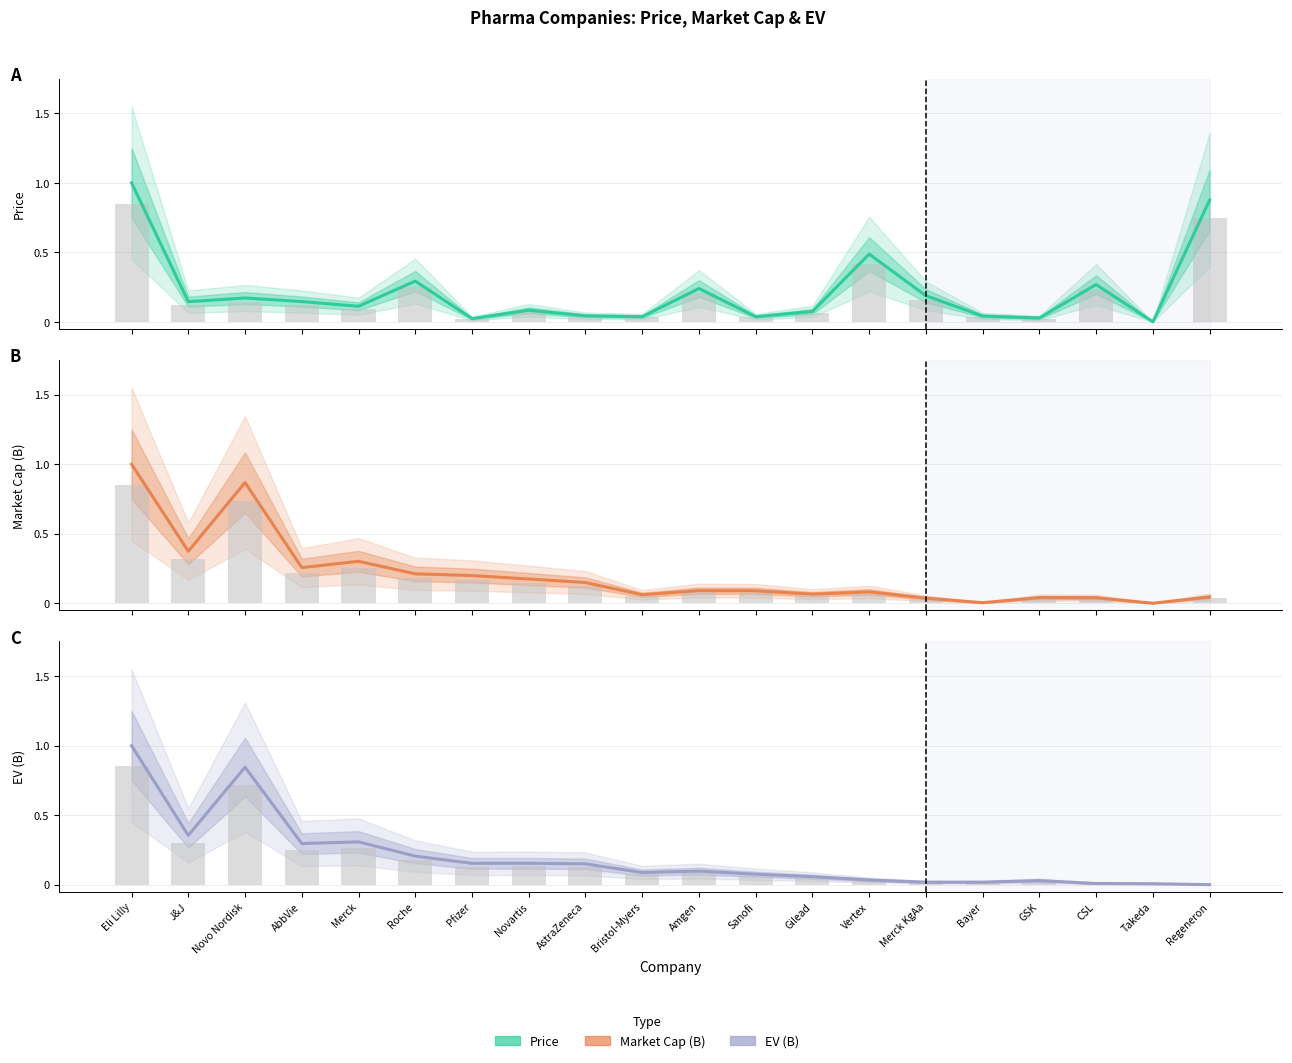

At which label is Market Cap (B) closest to 0?

Takeda